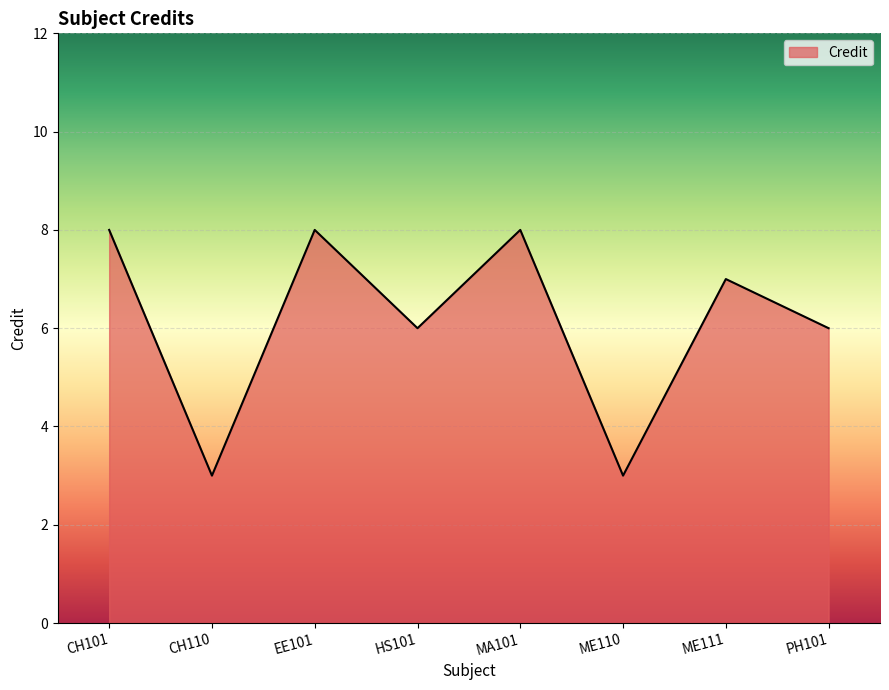

Reading right to left, what are all the values shown in this chart?

PH101=6	ME111=7	ME110=3	MA101=8	HS101=6	EE101=8	CH110=3	CH101=8